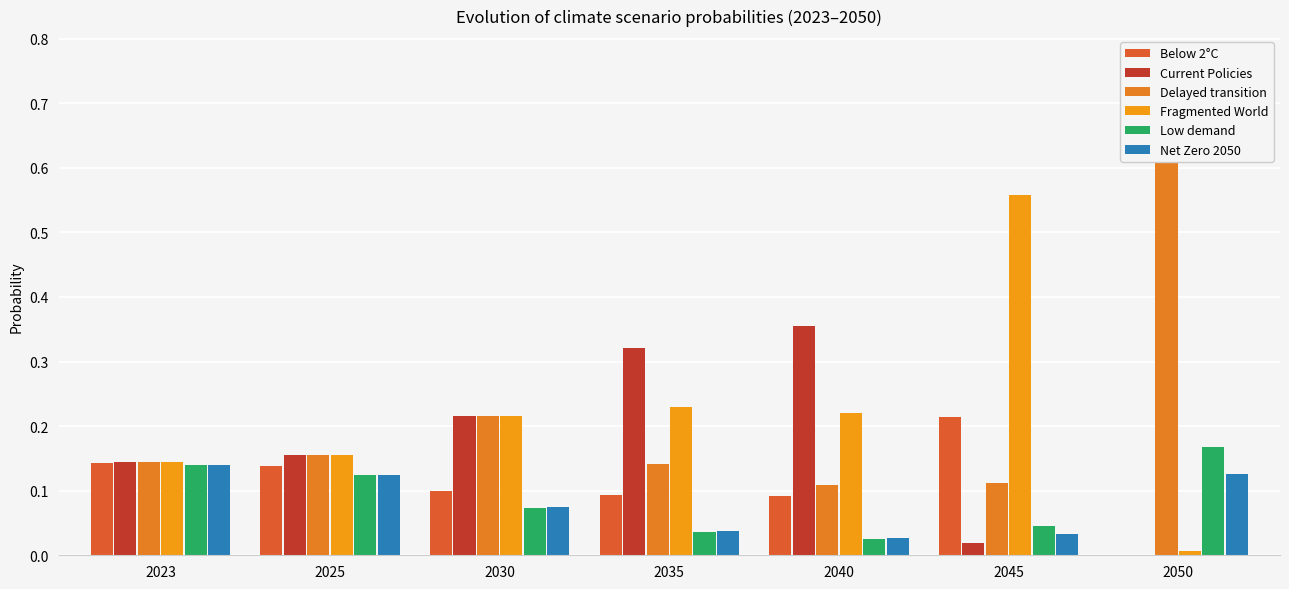

How many bars are there in total?

42